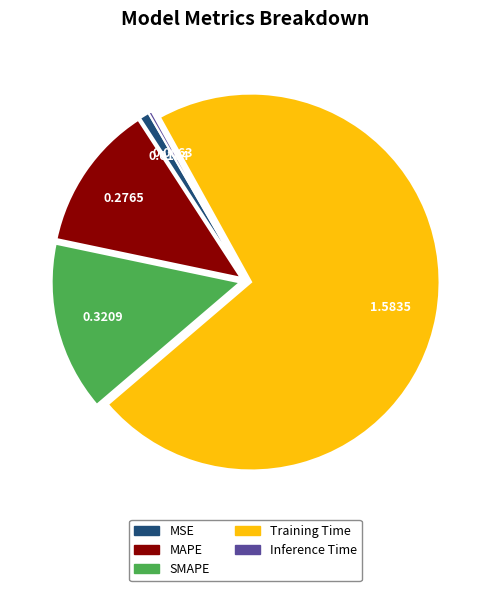

Rank the categories by value from highest to lowest.

Training Time, SMAPE, MAPE, MSE, Inference Time